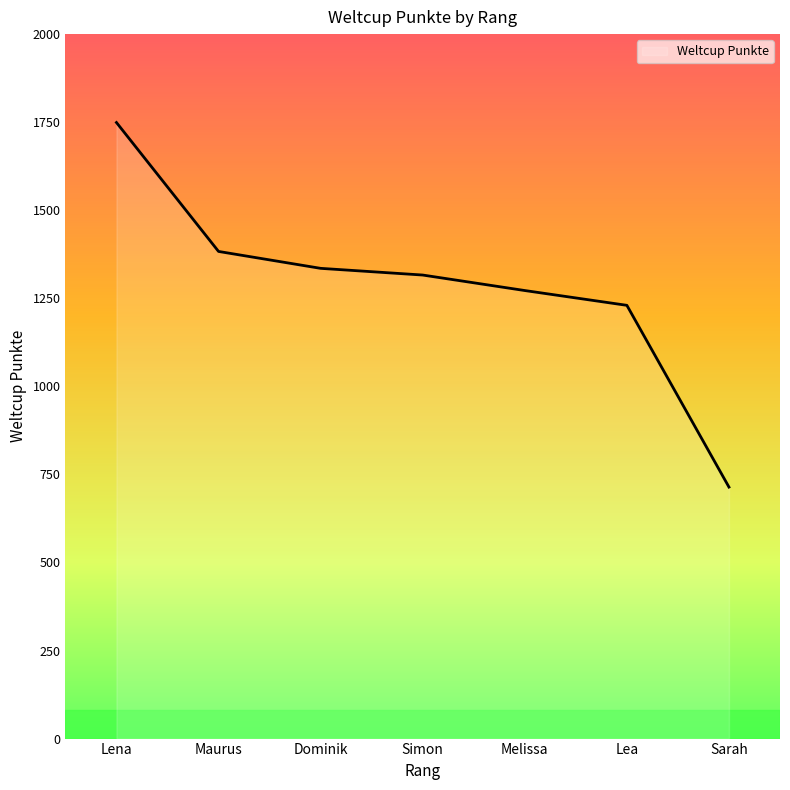

What is the ratio of the value at Lea to the value at Lena?

0.7